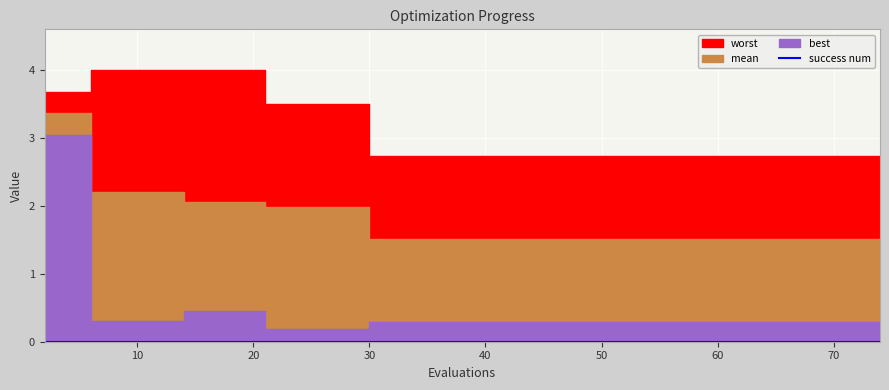

How many series are shown in this chart?

4